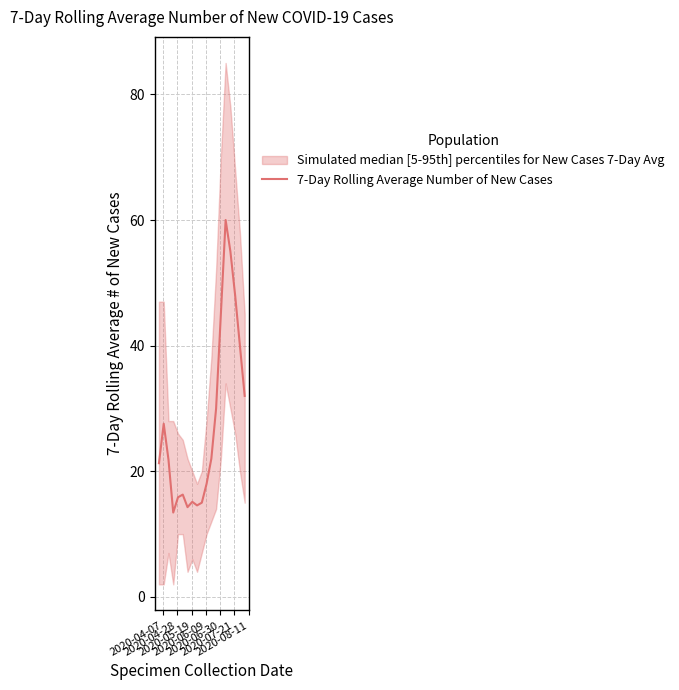

What is the minimum value for 7-Day Rolling Average Number of New Cases?

13.4